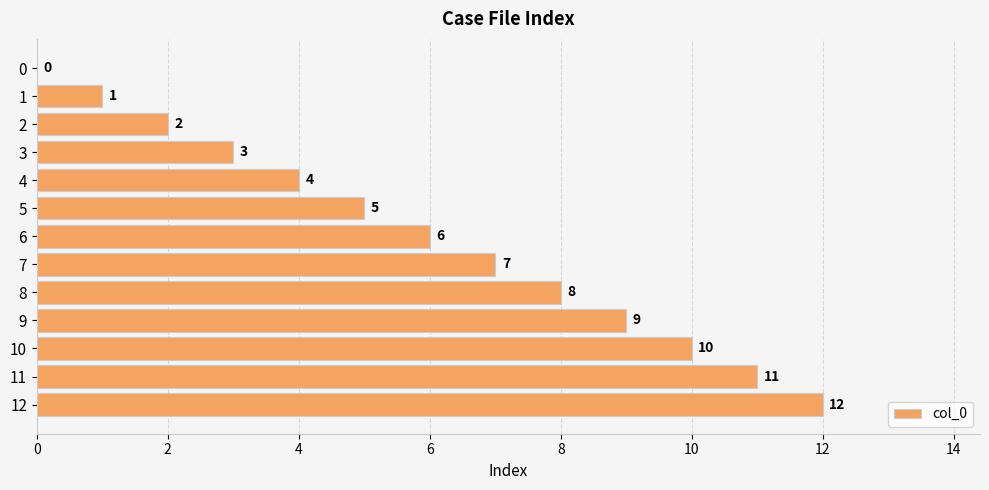

Which label corresponds to the largest value in the chart?

12